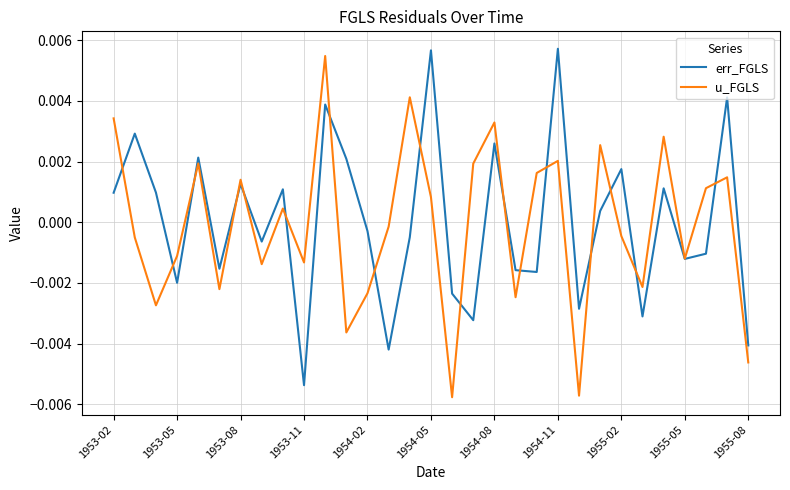

How many series are shown in this chart?

2